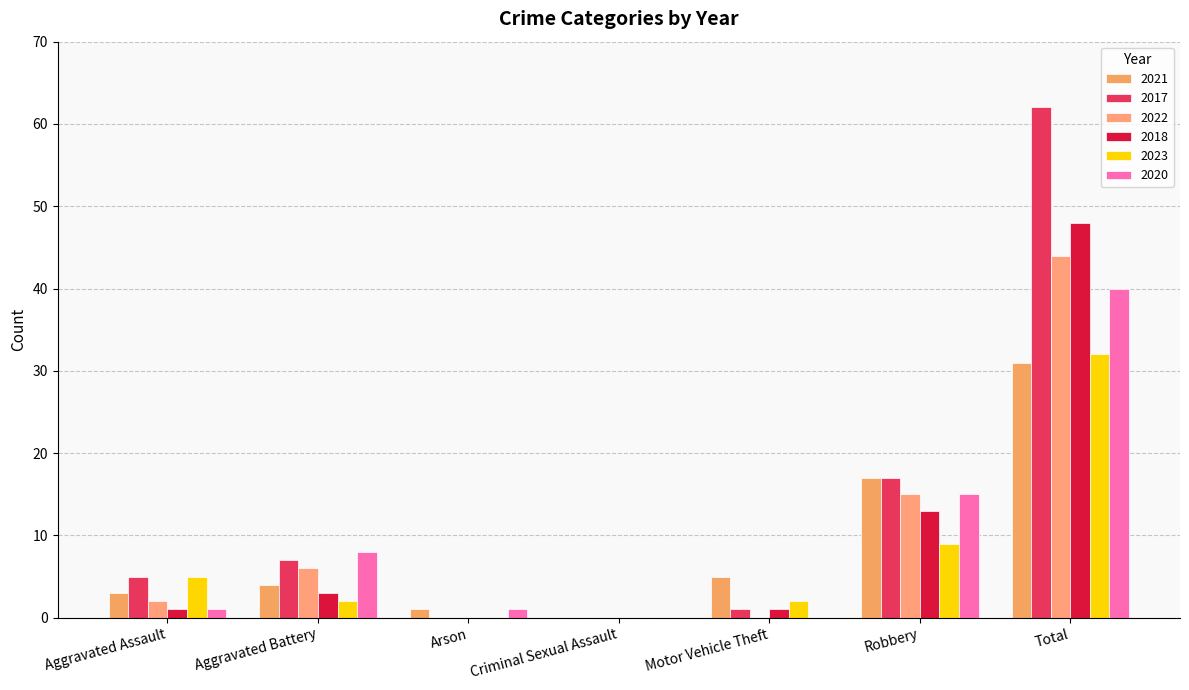

What are all the series names shown in the legend?

2021, 2017, 2022, 2018, 2023, 2020